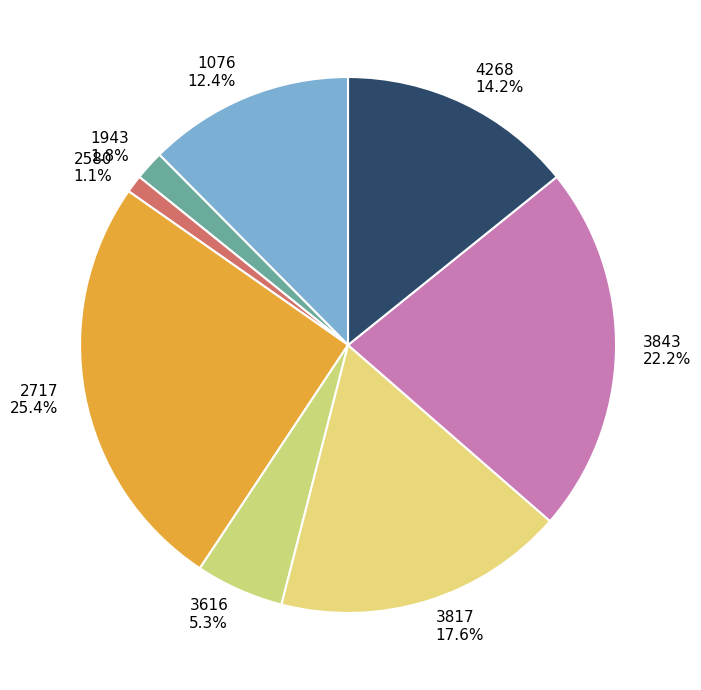

Approximately how many times larger is the value at 2717 compared to 4268?

1.8